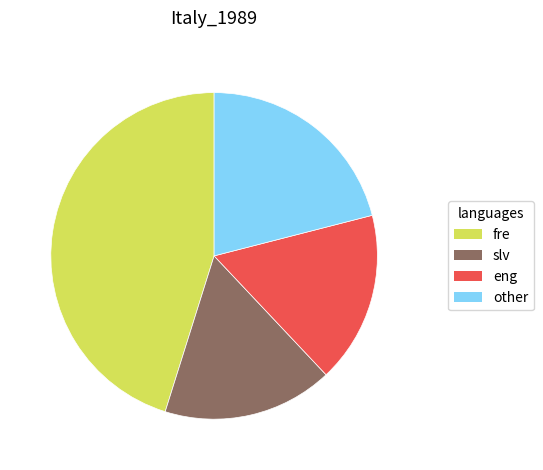

How many segments does this pie chart have?

4